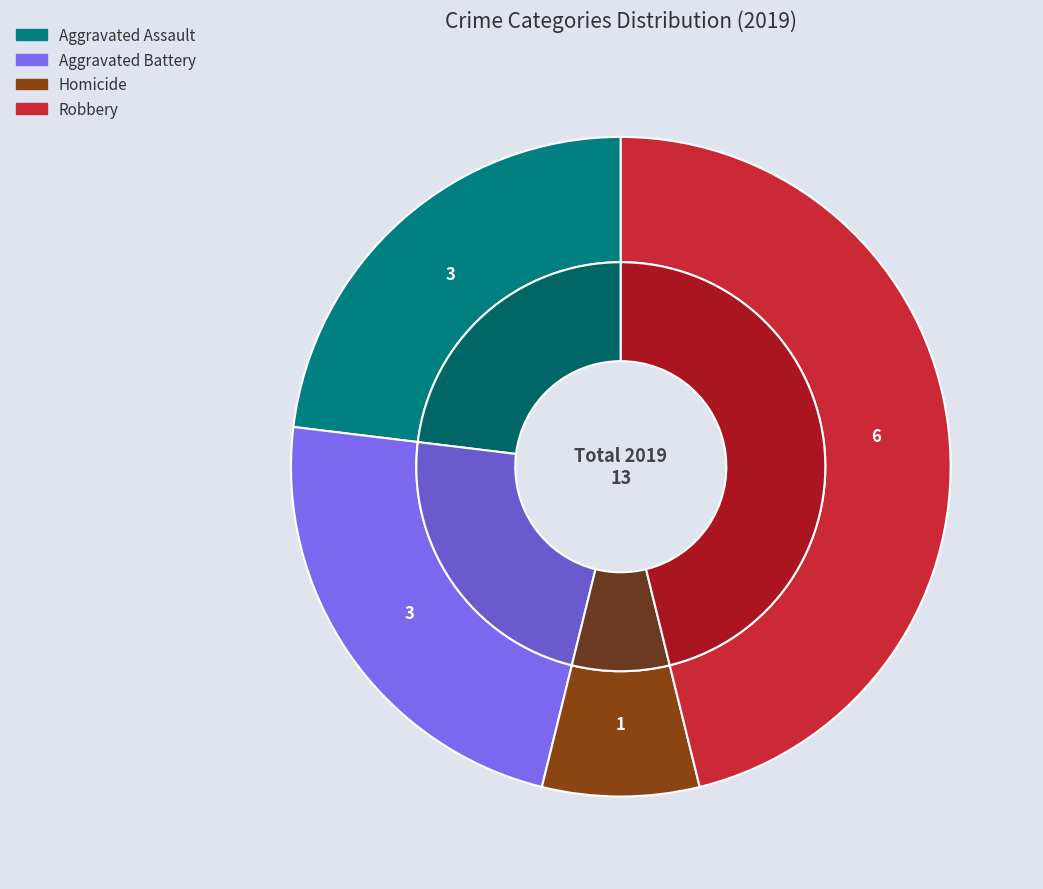

Is it true that 3 is 1% of the pie?

False